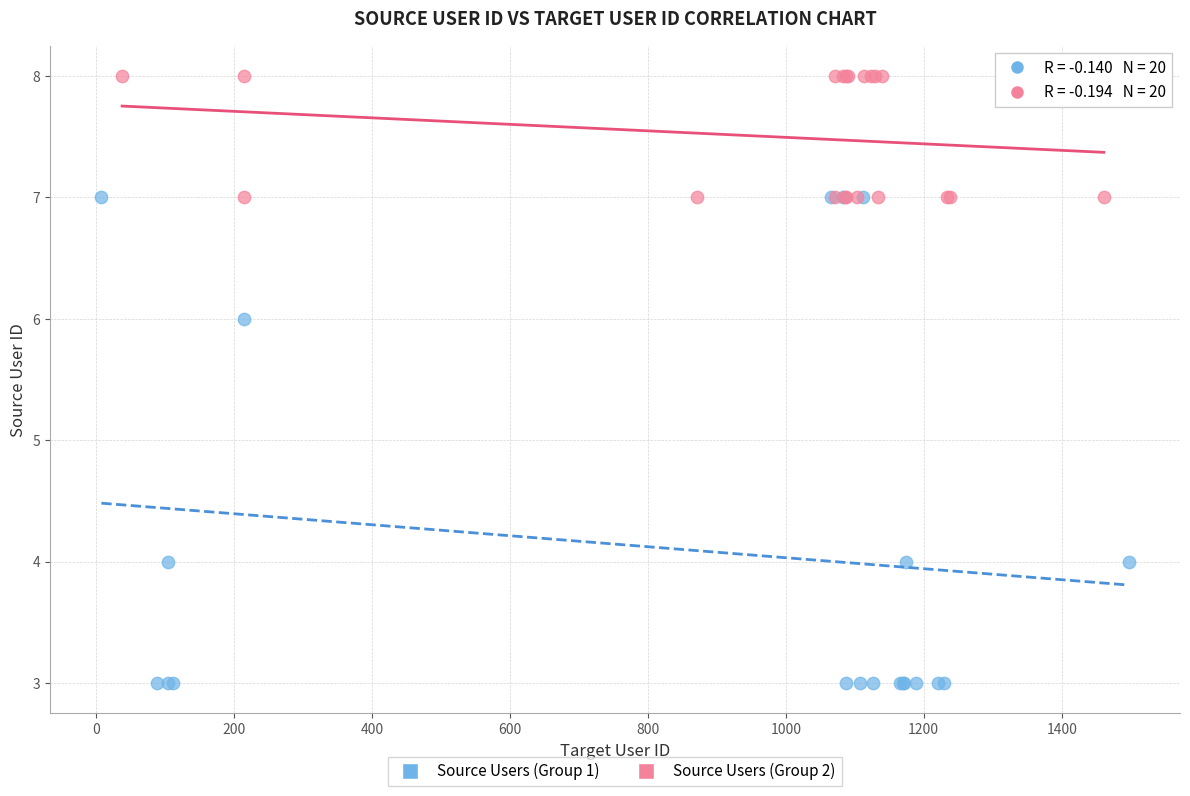

Which series contains the highest Y value?

Source Users (Group 2)